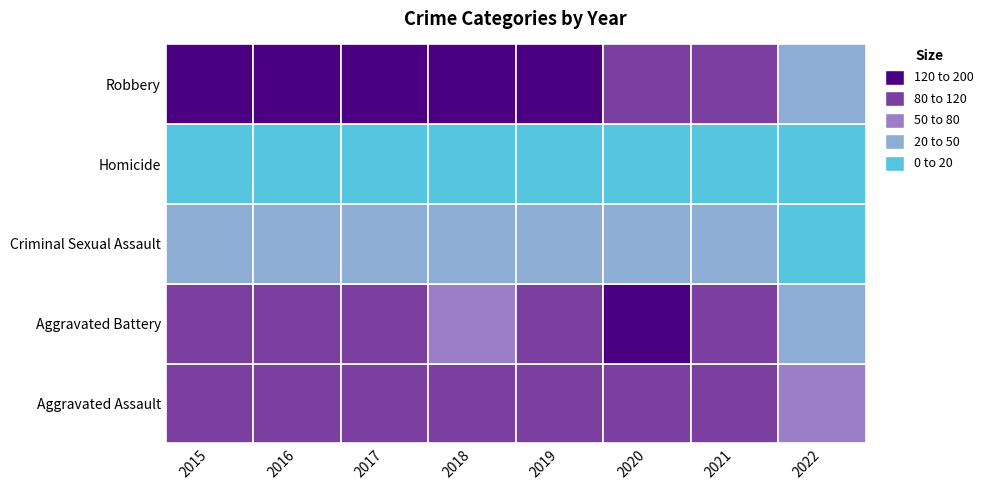

Which category has the lowest value in the Homicide series?

2020